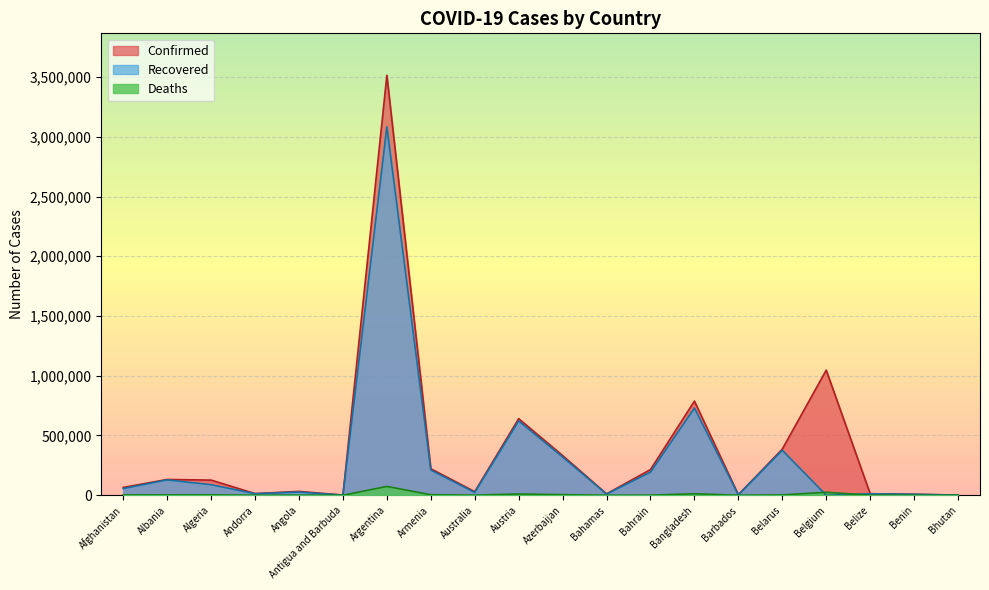

True or false: Recovered has a value of 88208 at Algeria.

True